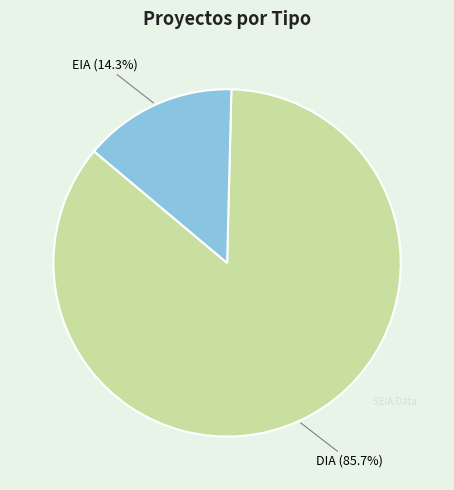

The DIA slice represents 72% of the pie. True or false?

False